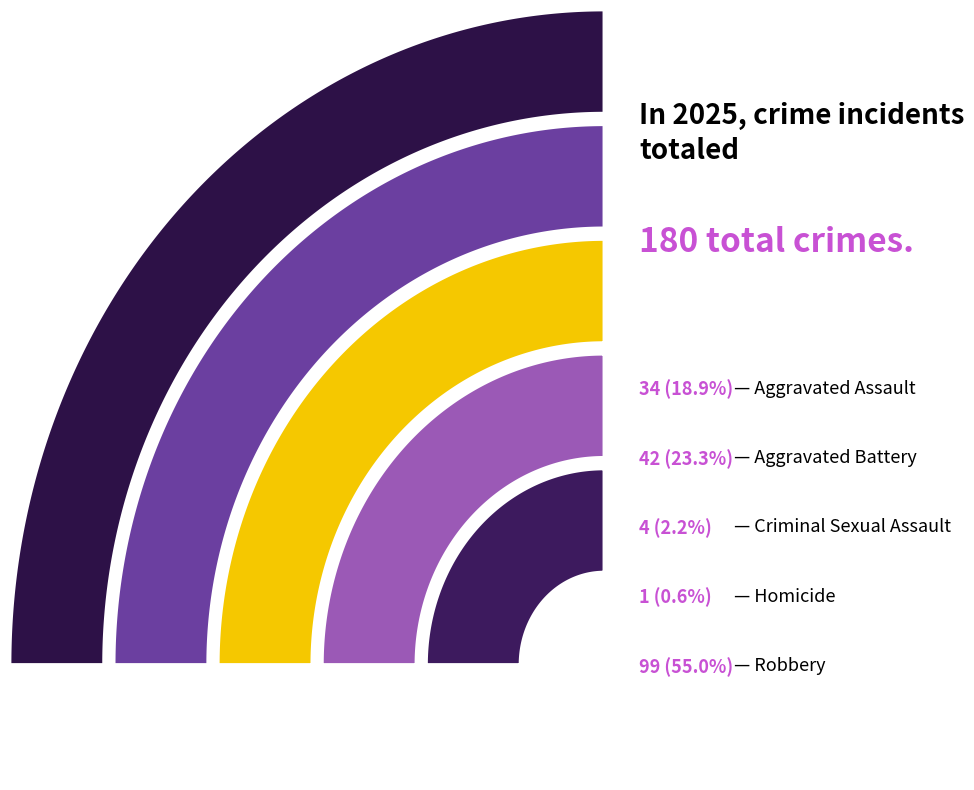

The Criminal Sexual Assault slice represents 8% of the pie. True or false?

False